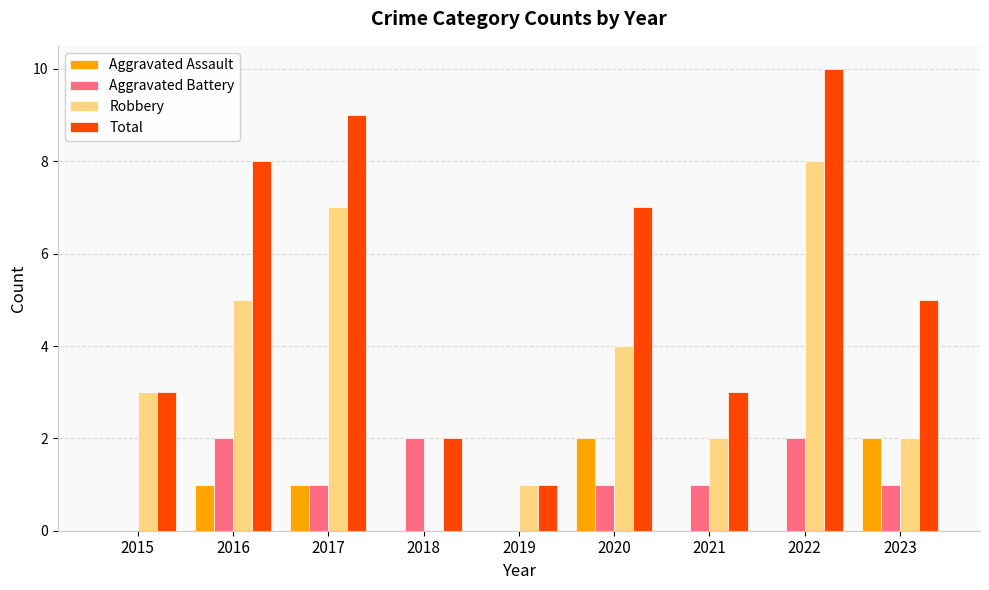

Which series changed the most between 2018 and 2020?

Total